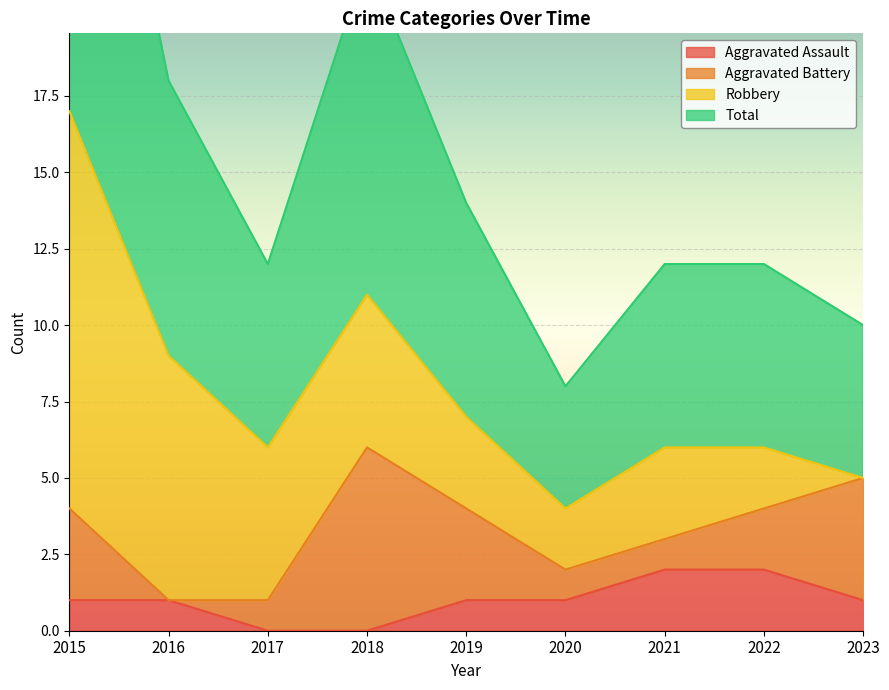

True or false: Aggravated Assault and Total intersect in this chart.

False